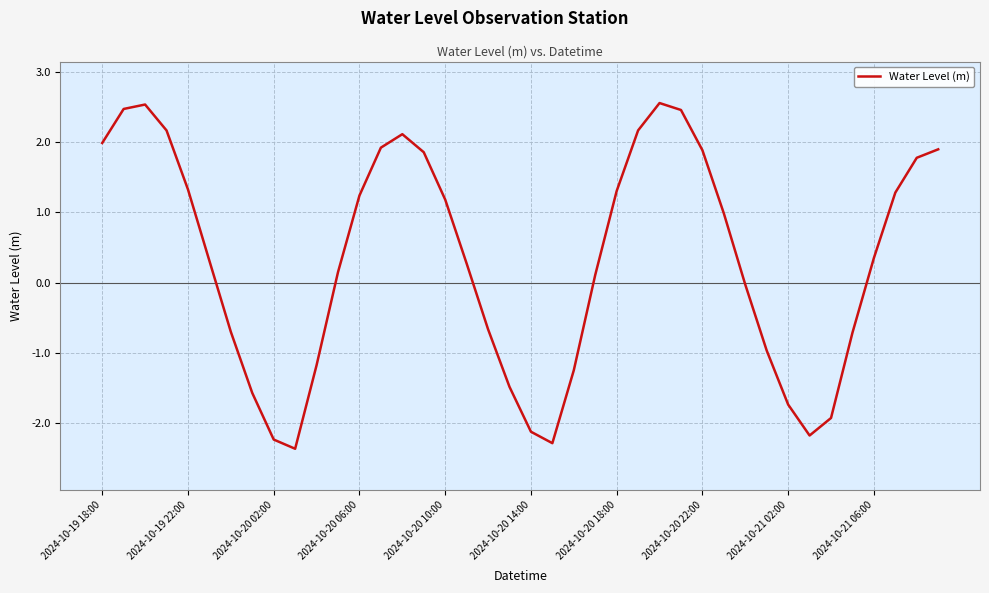

What is the maximum value shown in the chart?

2.6